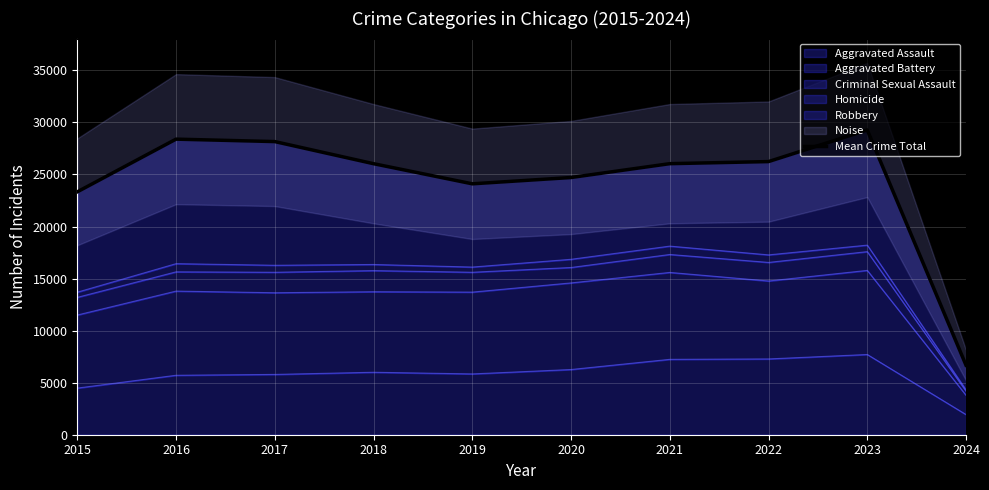

Does the chart display data point markers on the line(s)?

No